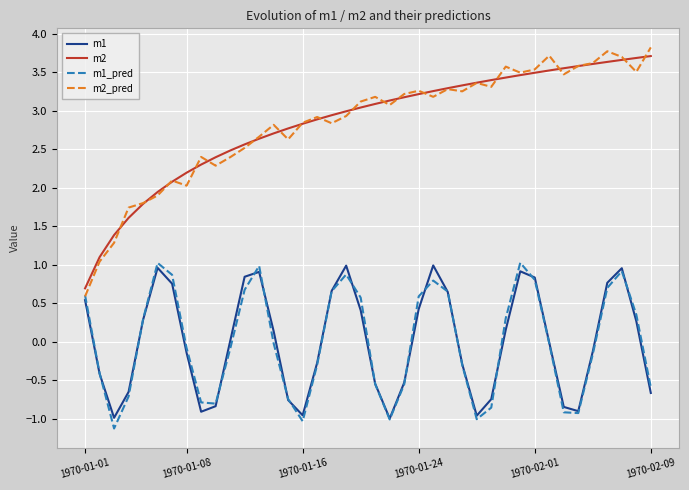

What is the highest value of the m2 series?

3.7